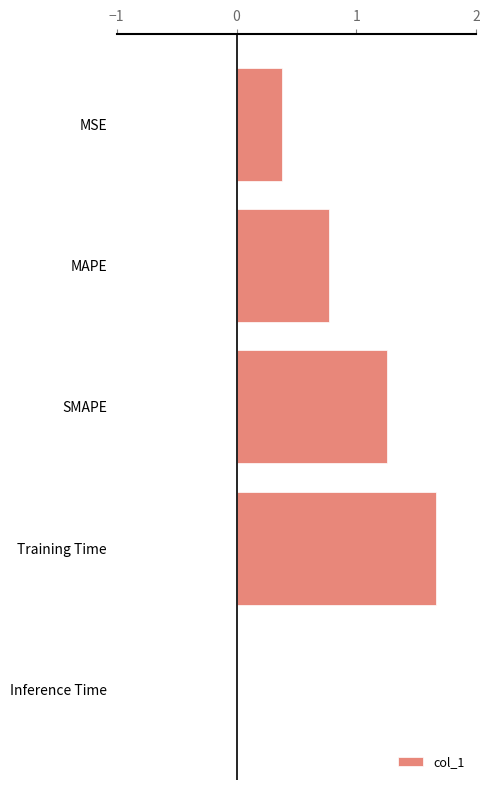

The value at Inference Time is 0.0. True or false?

True